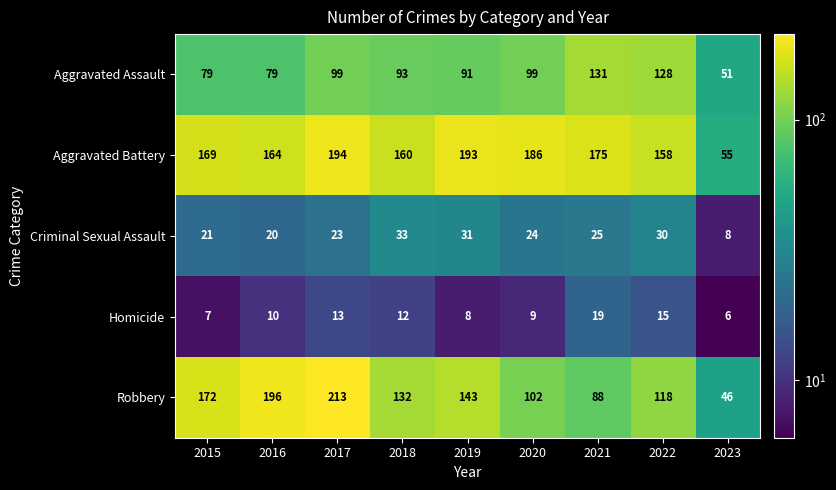

What is the average value of the Aggravated Battery series?

162